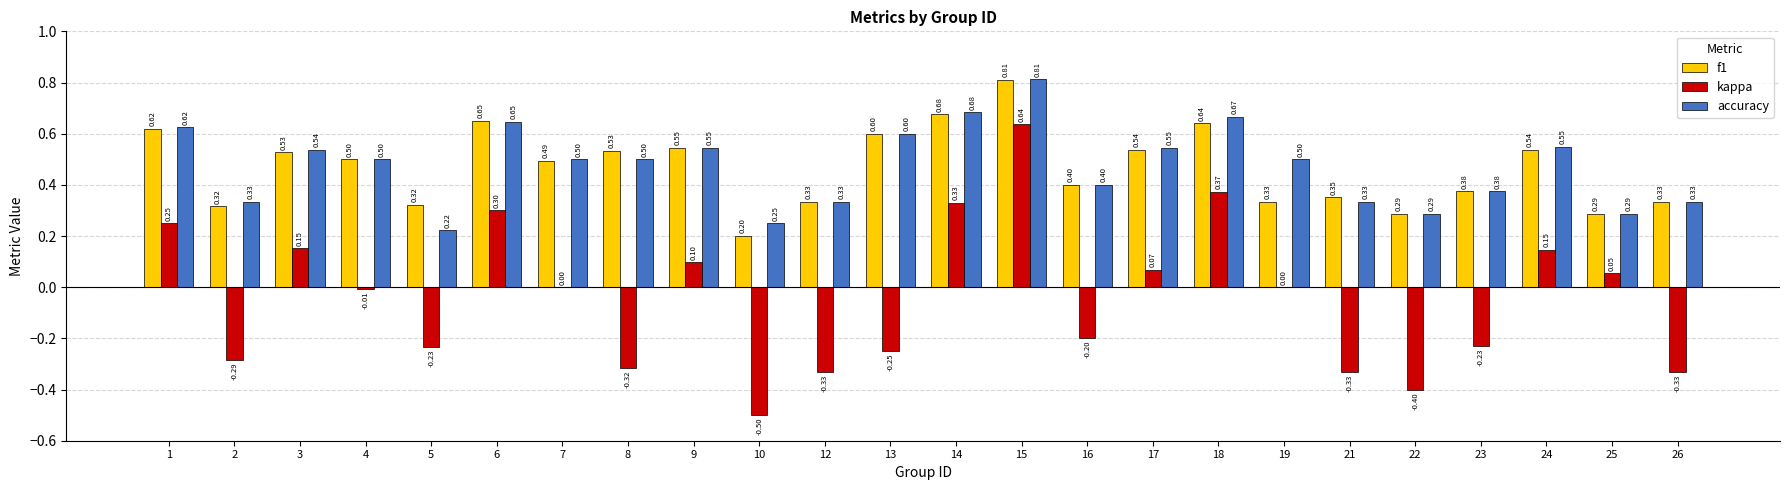

What is the sum of the f1 values at 1 and 15?

1.4